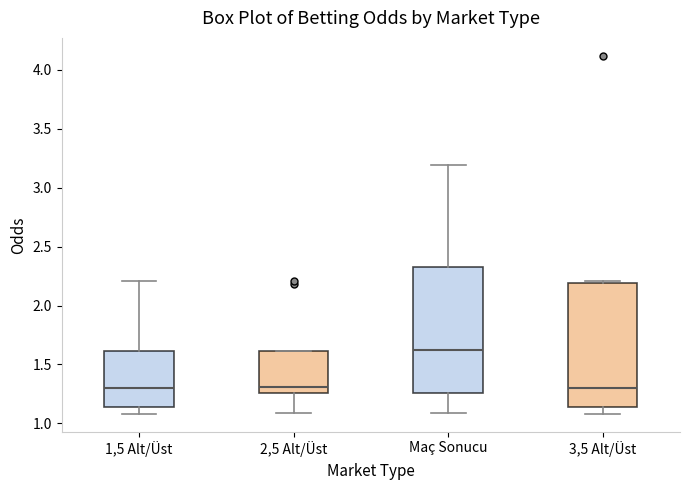

Reading left to right, read every box against the y-axis: the position of its median line, the range the box covers, and the ends of its whiskers. The values are not printed on the chart, so give them approximately, as read against the axis.

1,5 Alt/Üst: median 1.30, box 1.15 to 1.60, whiskers 1.10 to 2.20
2,5 Alt/Üst: median 1.30, box 1.25 to 1.60, whiskers 1.10 to 1.60
Maç Sonucu: median 1.60, box 1.25 to 2.35, whiskers 1.10 to 3.20
3,5 Alt/Üst: median 1.30, box 1.15 to 2.20, whiskers 1.10 to 2.20 (just above the box's upper edge)